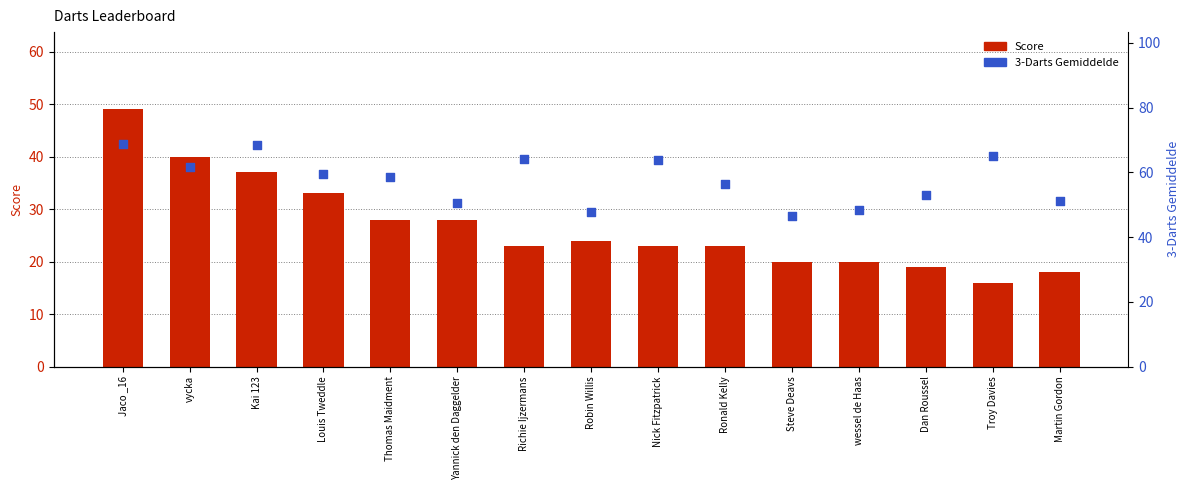

At which category is the sum across all series the highest?

Jaco _16